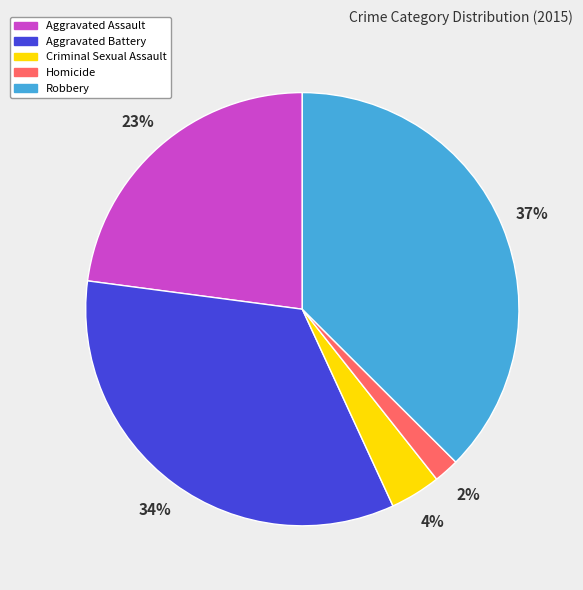

Is it true that Aggravated Assault is 23% of the pie?

True